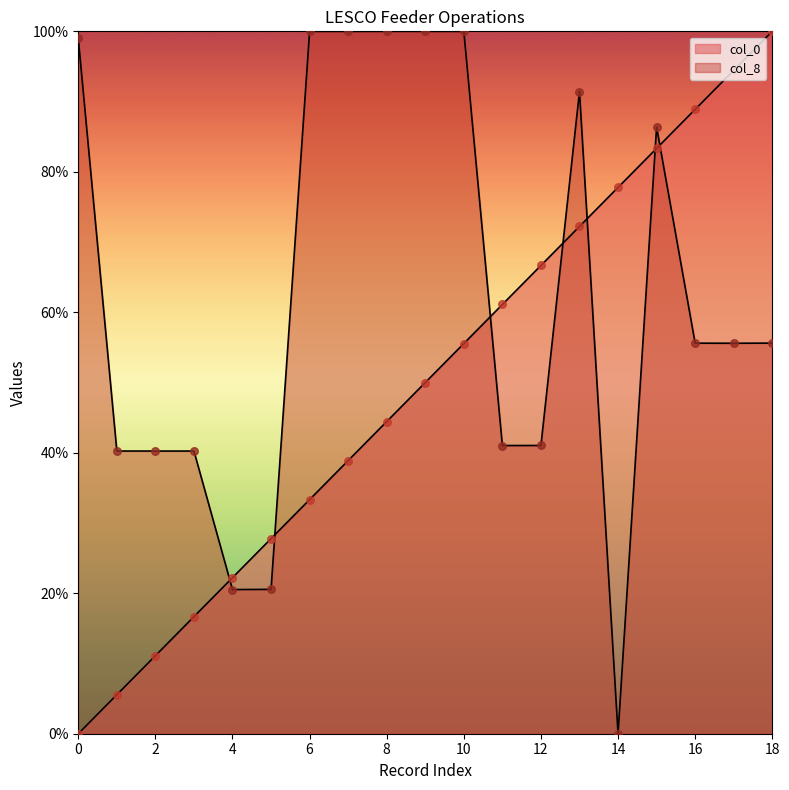

Which series reaches the minimum Y coordinate?

col_0